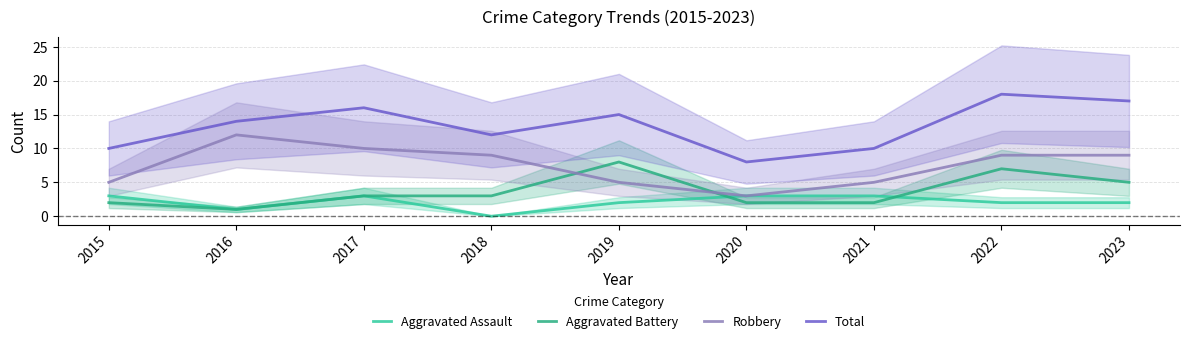

How many lines are shown in the chart?

4